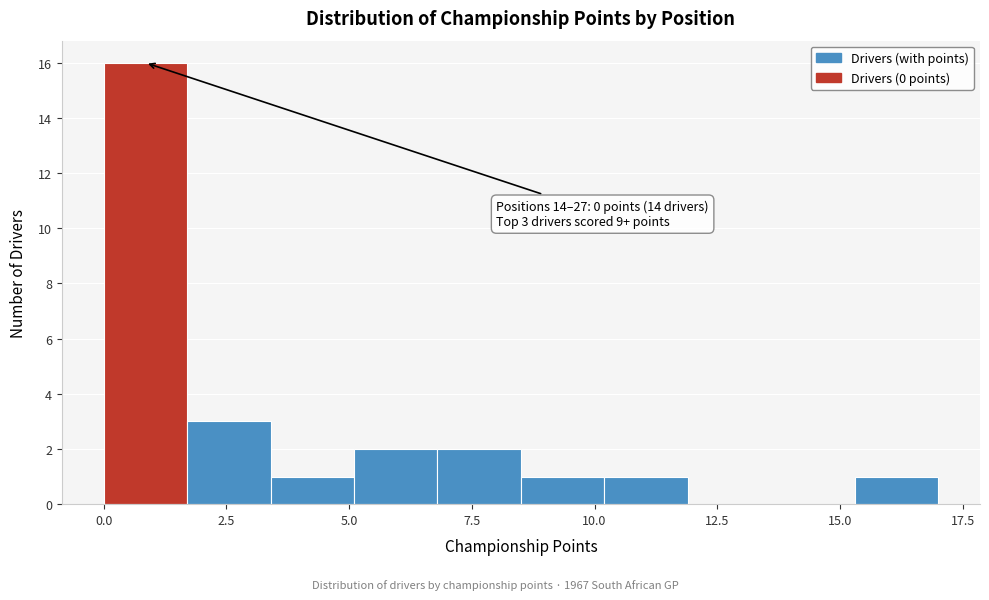

Around what value on the x-axis is the tallest bar? Give the approximate position of its centre, as read against the axis.

1.0